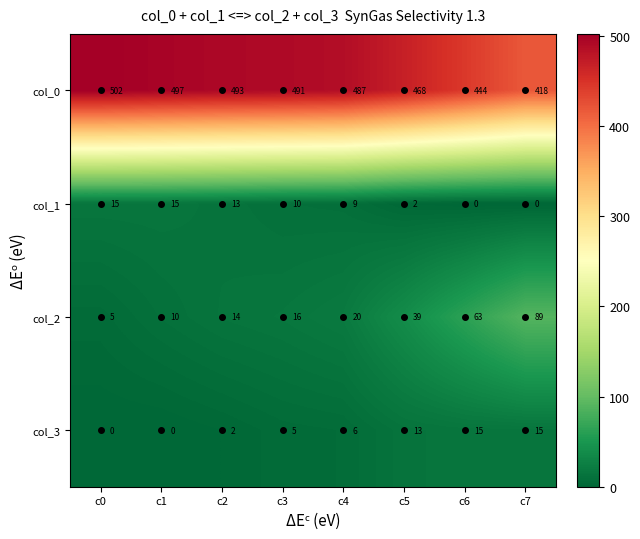

What is the spread (max minus min) of values at c3?

486